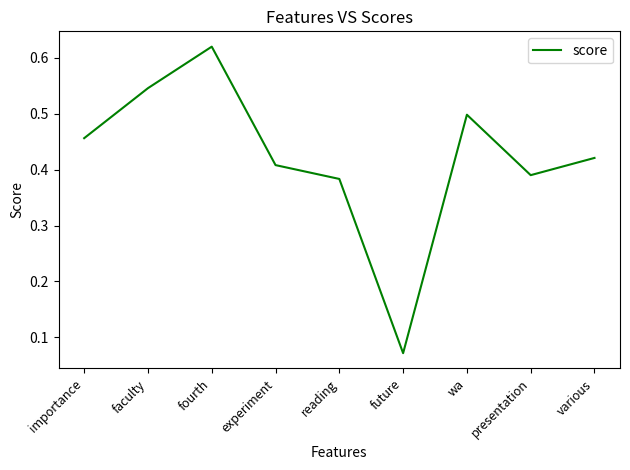

Which has a higher value, presentation or various?

various